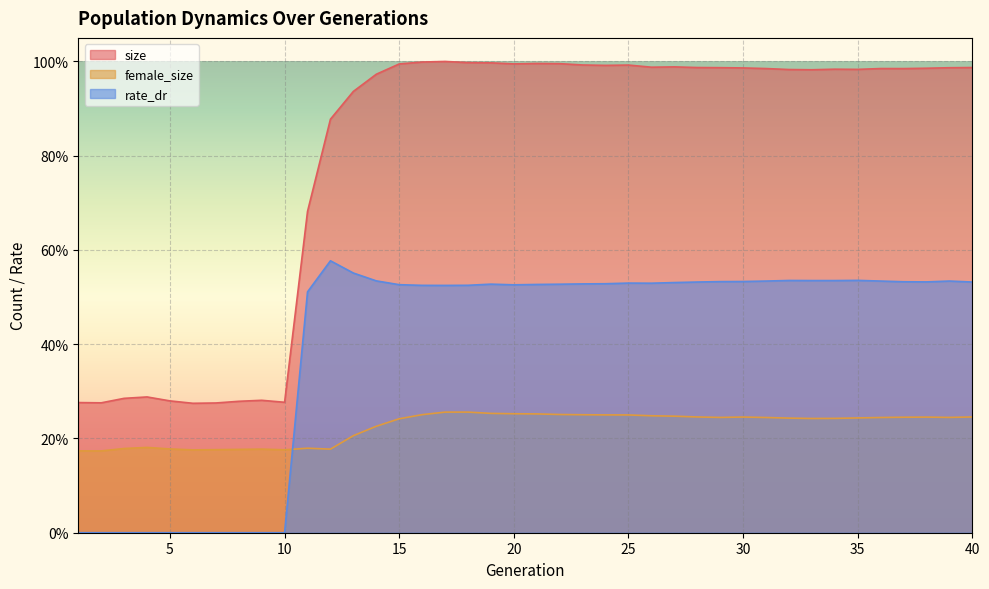

How many categories are shown in the chart?

40